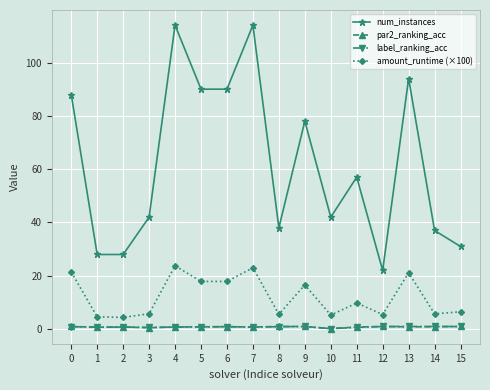

Which series has the widest spread of values?

num_instances